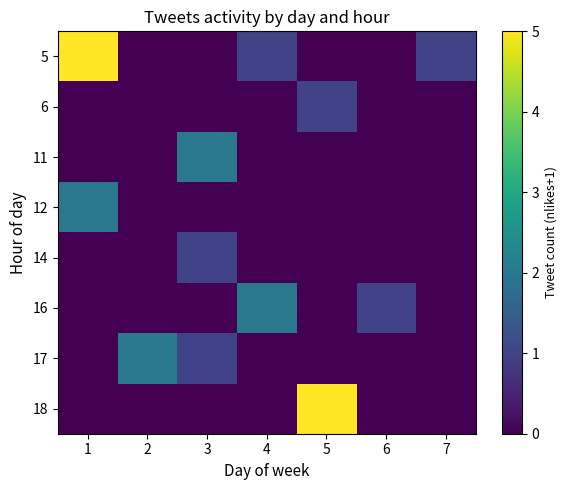

Which label corresponds to the smallest value in the chart?

2